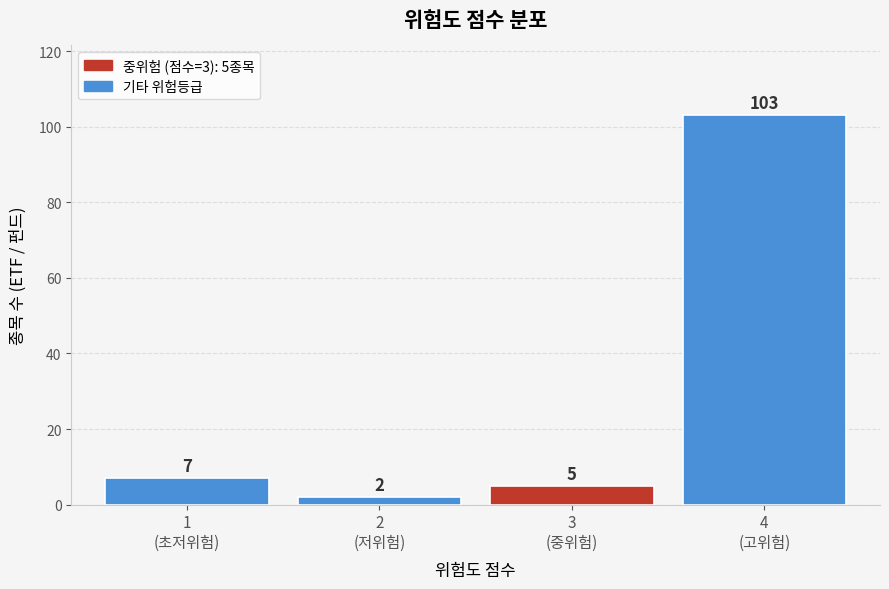

Reading right to left, what are all the values shown in this chart?

103	5	2	7